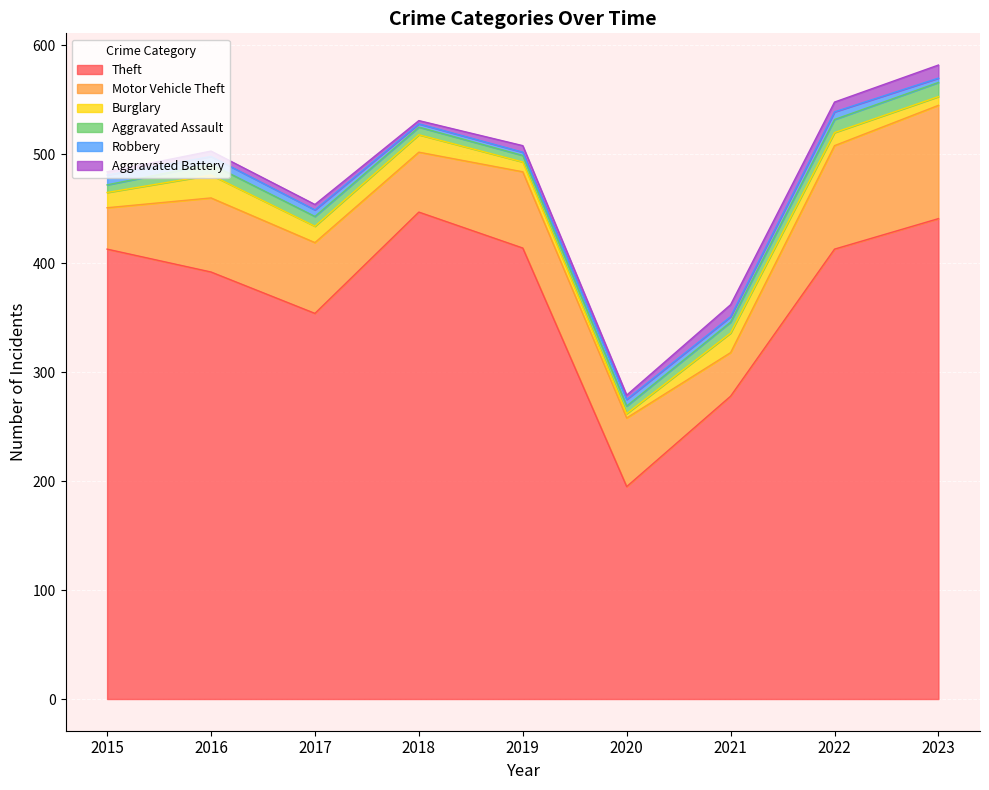

Reading right to left, list all the values displayed in this chart.

Theft: 2023=441	2022=413	2021=278	2020=195	2019=414	2018=447	2017=354	2016=392	2015=413
Motor Vehicle Theft: 2023=104	2022=95	2021=40	2020=63	2019=70	2018=55	2017=65	2016=68	2015=38
Burglary: 2023=8	2022=12	2021=18	2020=4	2019=9	2018=16	2017=15	2016=21	2015=14
Aggravated Assault: 2023=13	2022=12	2021=10	2020=7	2019=6	2018=7	2017=9	2016=10	2015=7
Robbery: 2023=4	2022=7	2021=5	2020=6	2019=3	2018=3	2017=6	2016=7	2015=9
Aggravated Battery: 2023=12	2022=9	2021=11	2020=4	2019=6	2018=3	2017=5	2016=5	2015=3